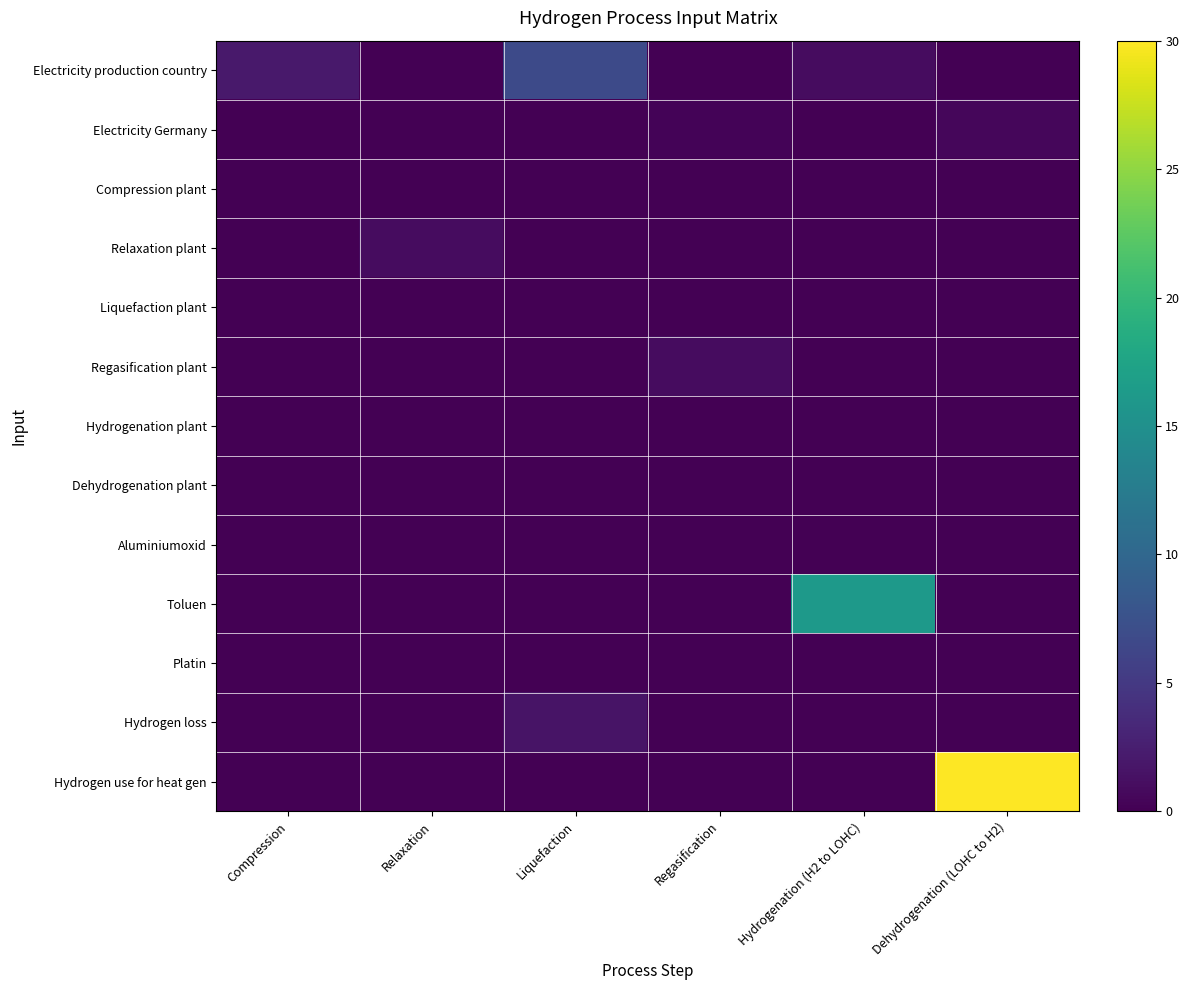

Which series has the largest total across all categories?

Hydrogen use for heat gen